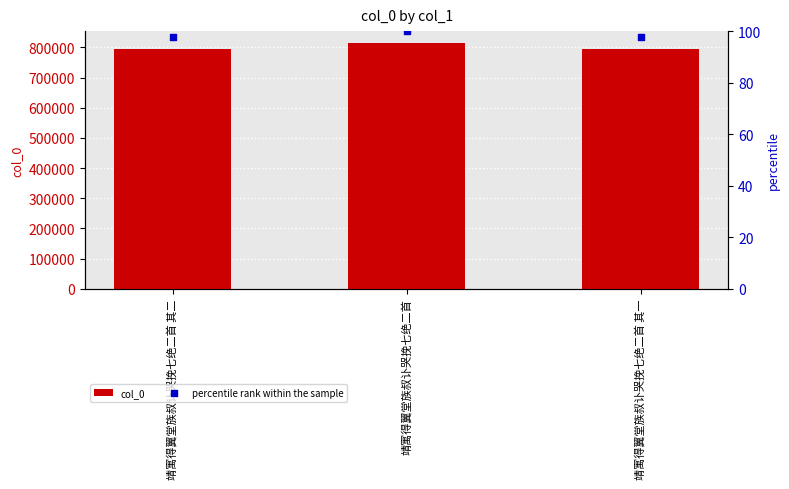

Which series has the largest Y range (max minus min)?

col_0